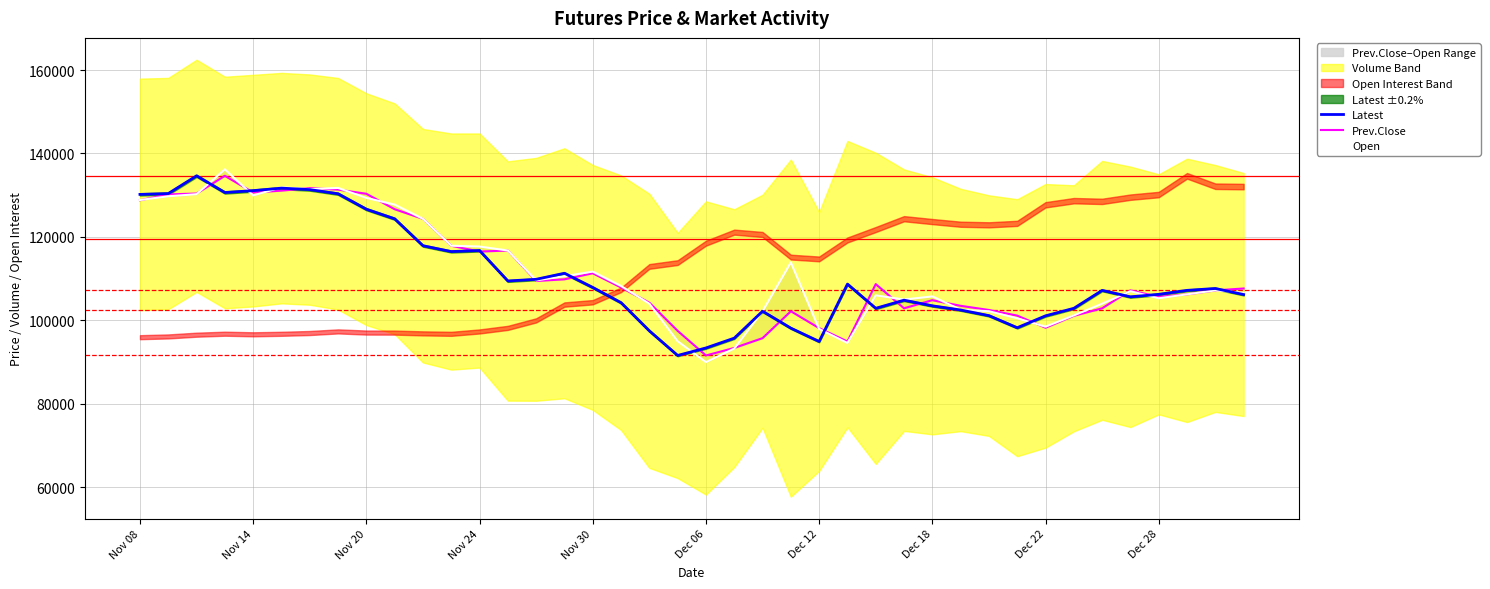

What is the label of the 14th point from the right?

26